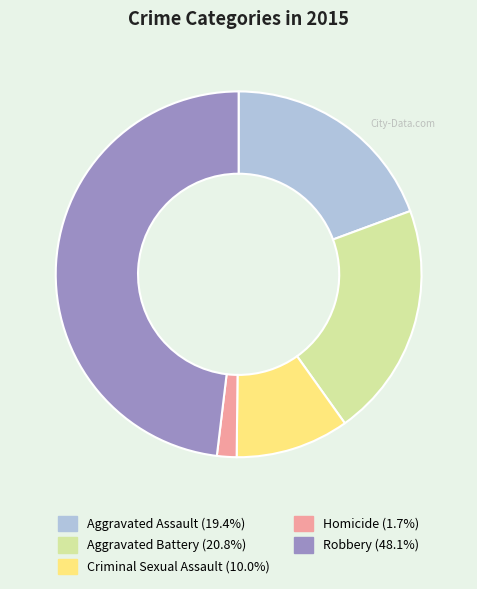

Is Aggravated Battery the majority of the pie?

No